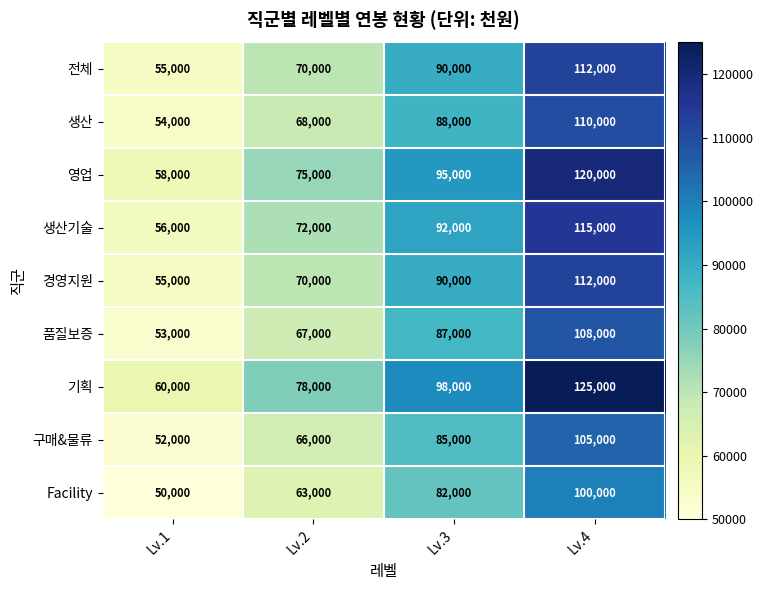

What is the total value across all series at Lv.4?

1007000